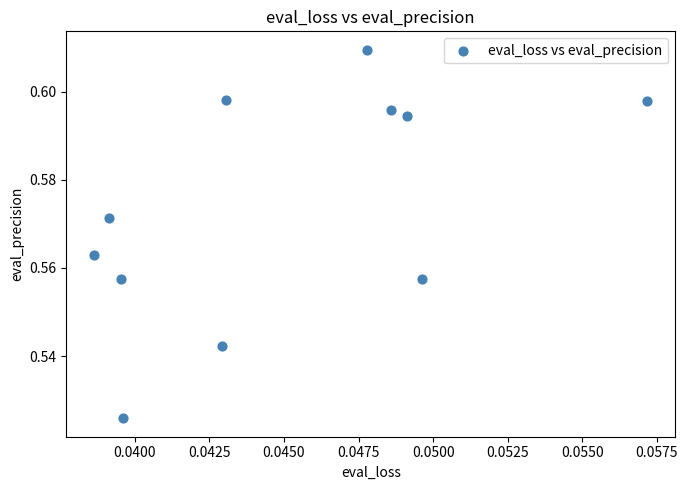

How many data points are displayed?

11